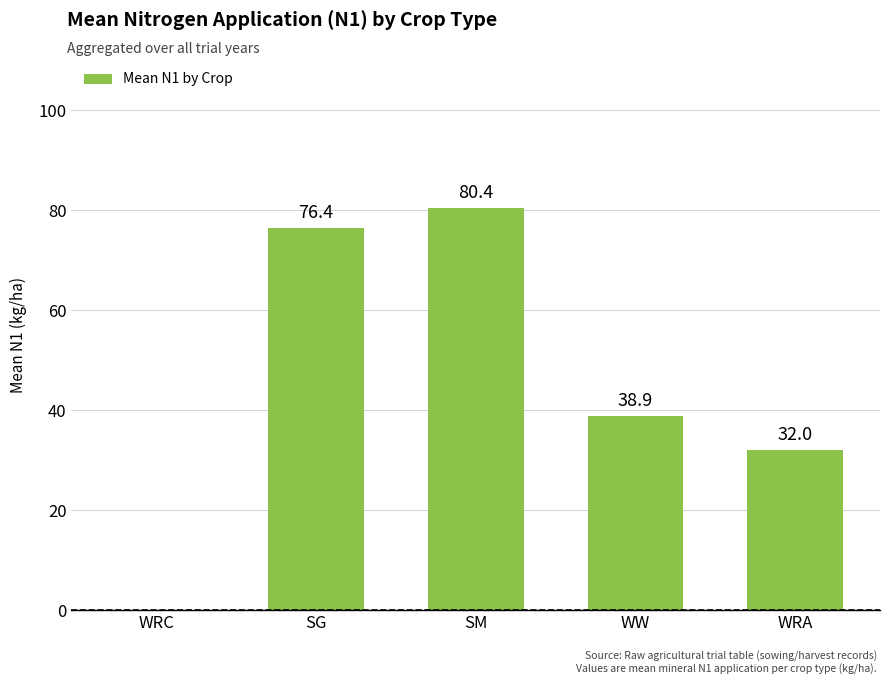

At which label does the data first exceed 38?

SG